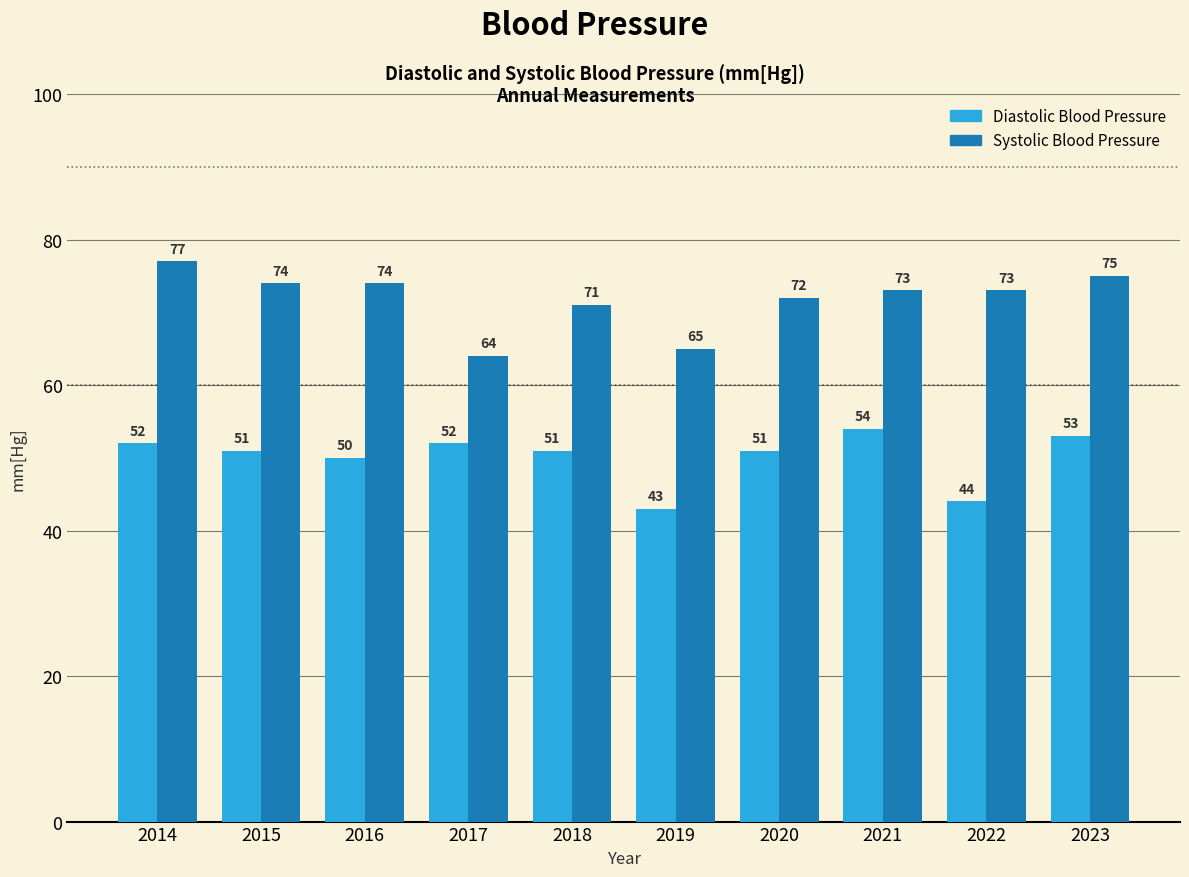

What is the spread (max minus min) of values at 2018?

20